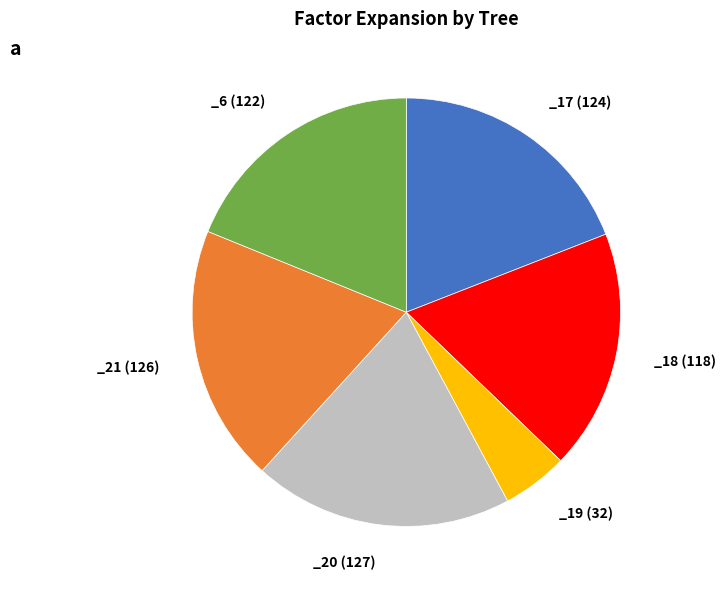

Is there any slice that represents more than half of the pie?

No